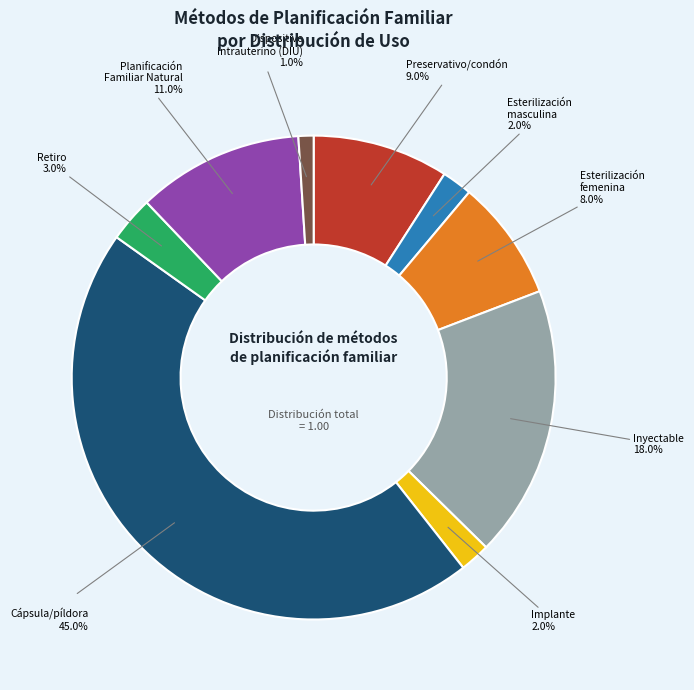

How many segments does this pie chart have?

9